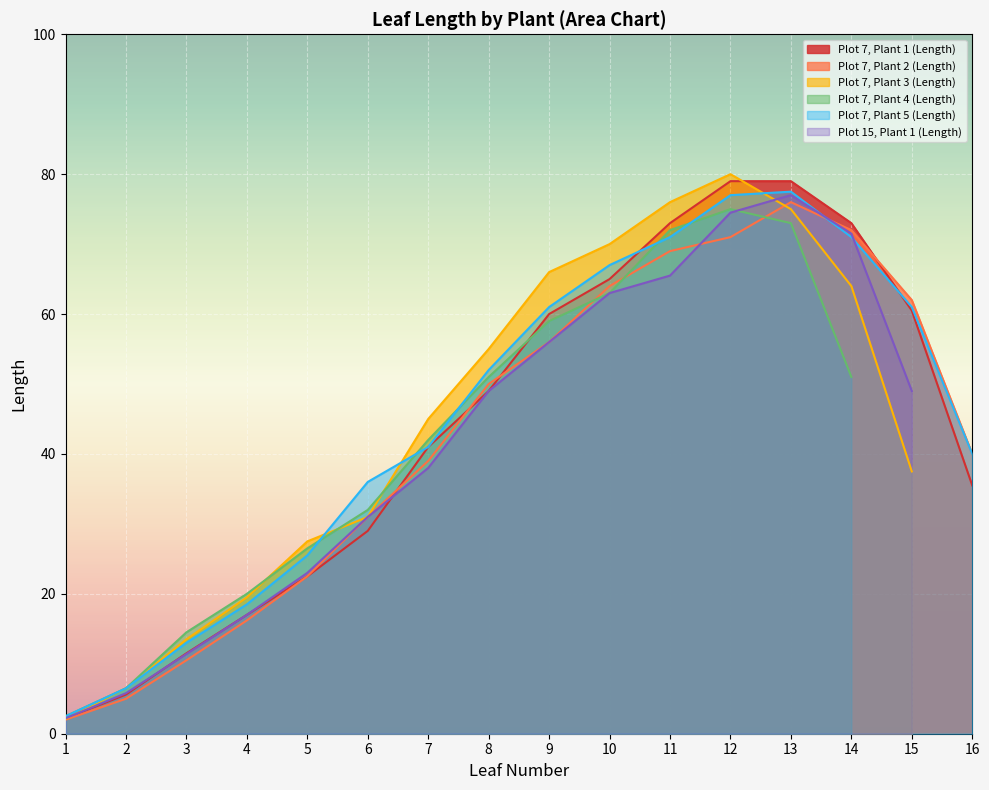

What is the lowest value of the Plot 7, Plant 1 (Length) series?

2.2